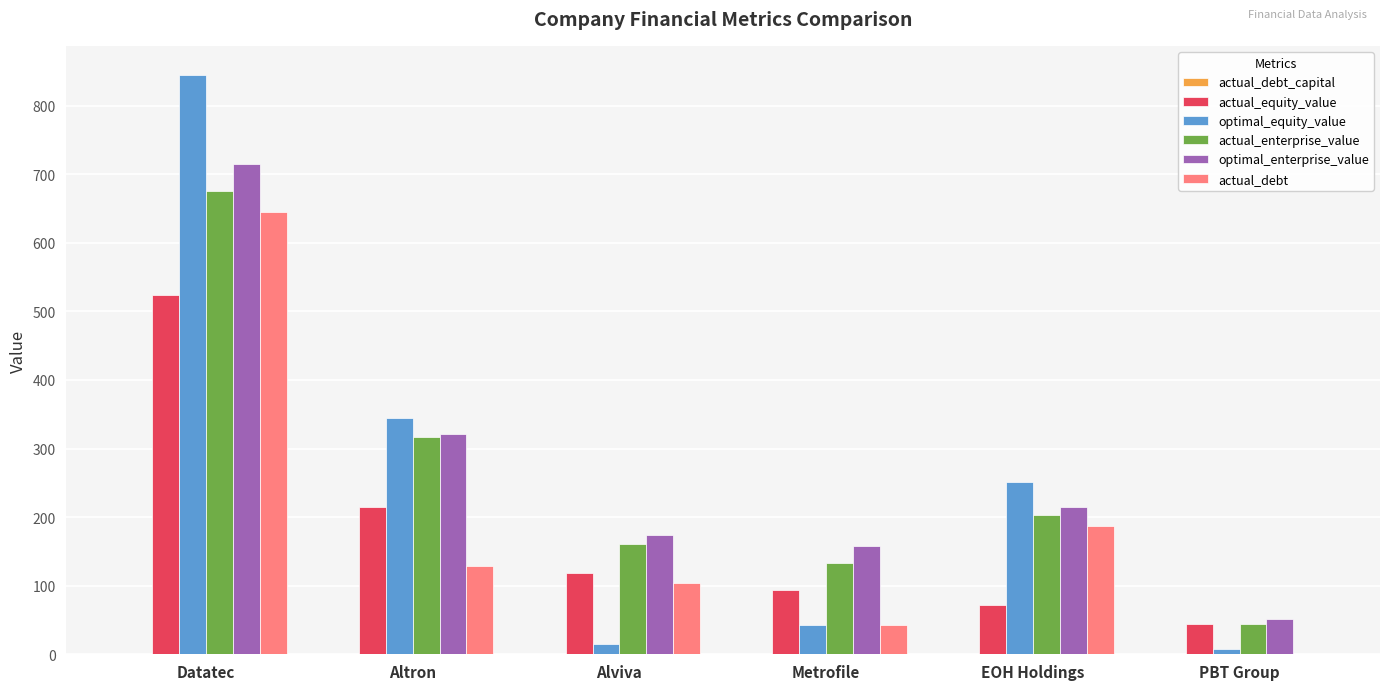

What is the greatest value displayed?

845.1